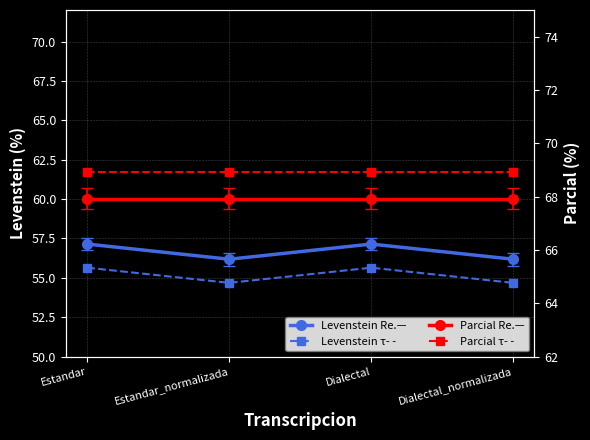

What is the average value of the Parcial — dashed series?

68.9